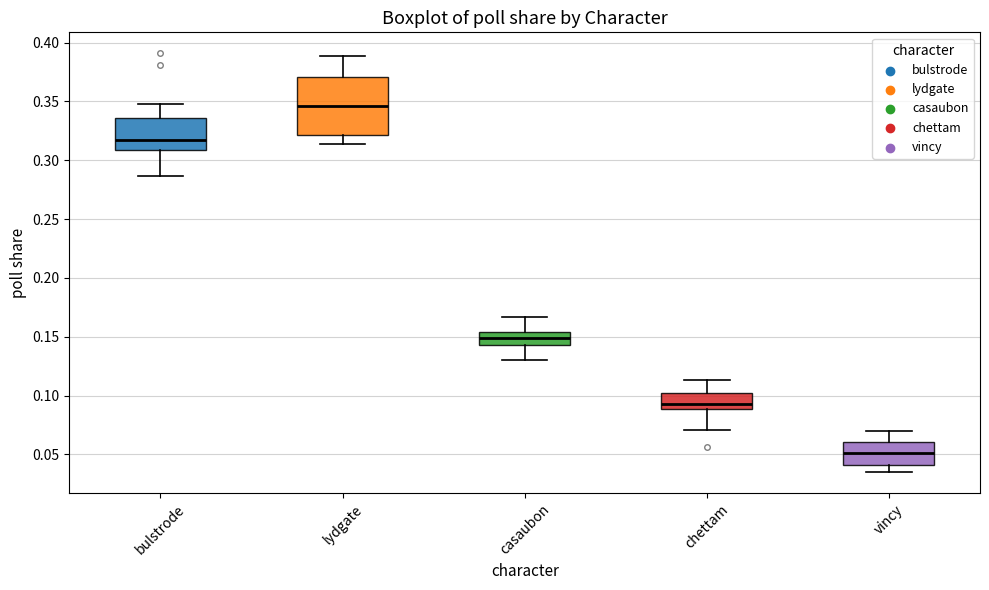

Reading left to right, read every box against the y-axis: the position of its median line, the range the box covers, and the ends of its whiskers. The values are not printed on the chart, so give them approximately, as read against the axis.

bulstrode: median 0.320, box 0.310 to 0.335, whiskers 0.285 to 0.350
lydgate: median 0.345, box 0.320 to 0.370, whiskers 0.315 to 0.390
casaubon: median 0.150, box 0.145 to 0.155, whiskers 0.130 to 0.165
chettam: median 0.095, box 0.090 to 0.100, whiskers 0.070 to 0.115
vincy: median 0.050, box 0.040 to 0.060, whiskers 0.035 to 0.070